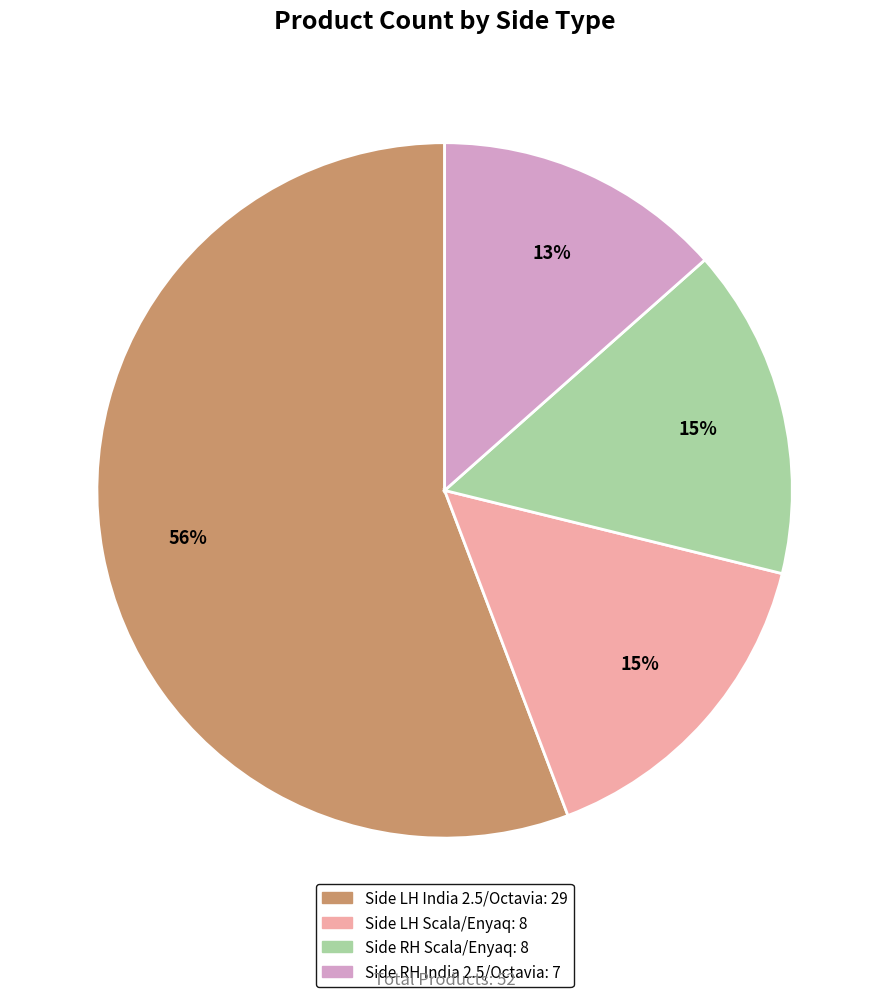

Combined, do Side LH India 2.5/Octavia and Side RH Scala/Enyaq account for over 50%?

Yes